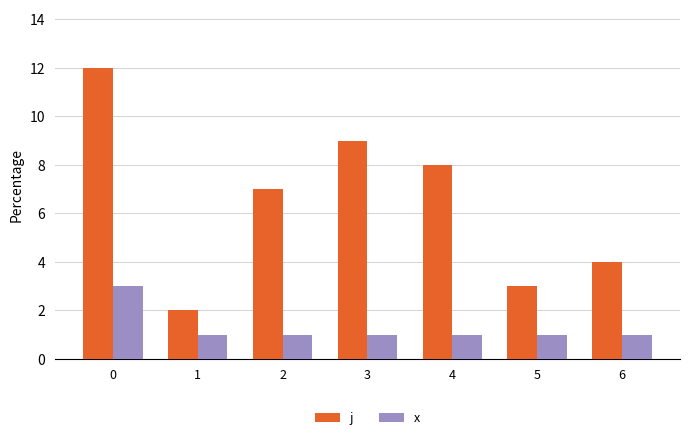

Reading right to left, transcribe all the data shown in this chart.

j: 6=4	5=3	4=8	3=9	2=7	1=2	0=12
x: 6=1	5=1	4=1	3=1	2=1	1=1	0=3